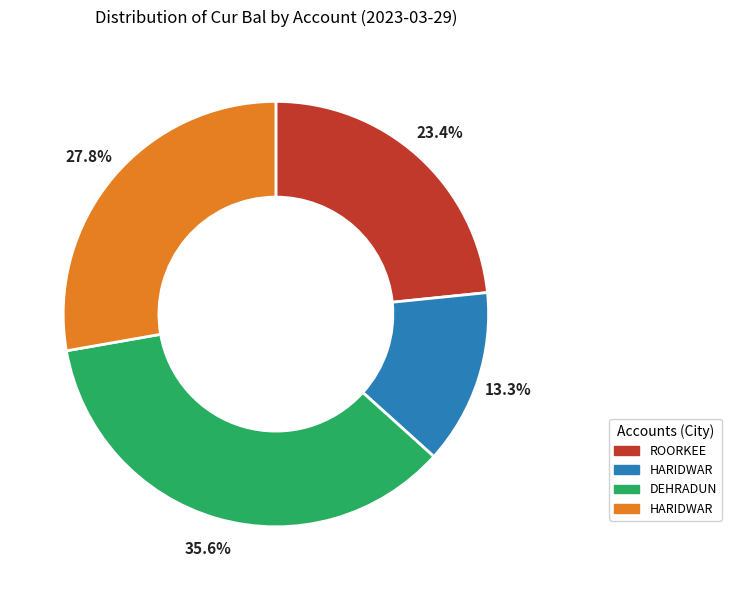

Does any single category account for the majority?

No